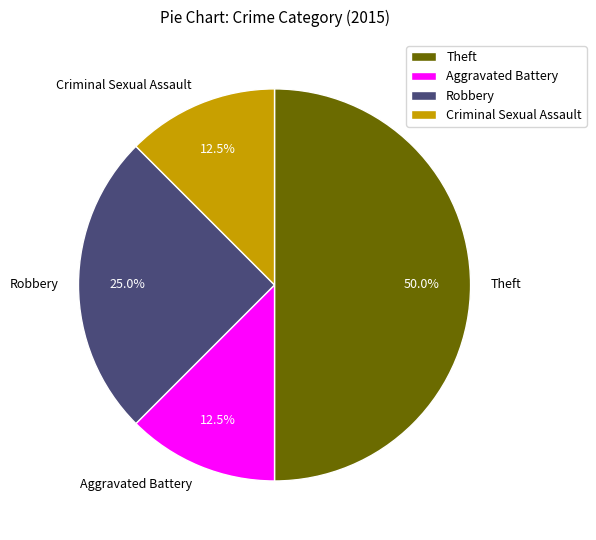

To the nearest percent, what is the average slice percentage?

25%